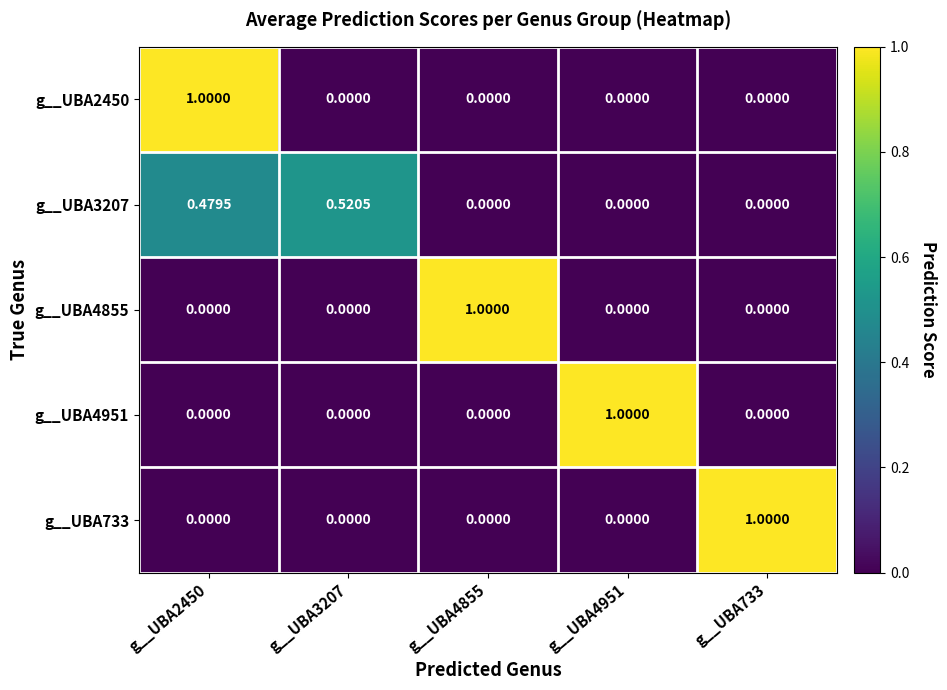

Is the value of g__UBA2450 at g__UBA2450 greater than the value of g__UBA4855 at g__UBA4951?

Yes